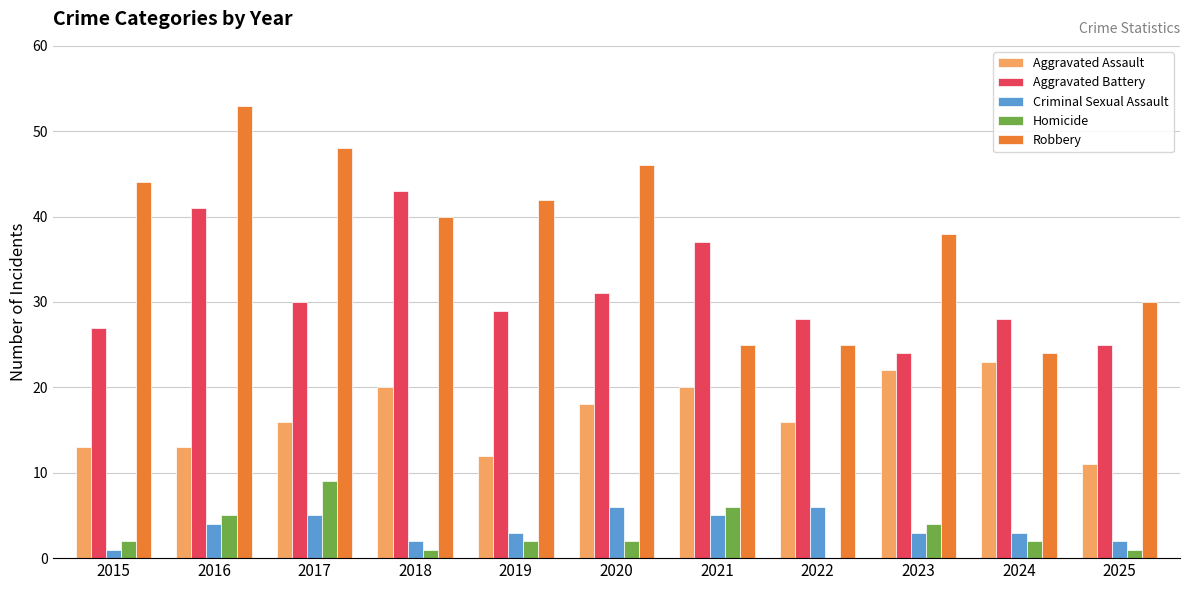

True or false: Homicide has a value of 2 at 2024.

True